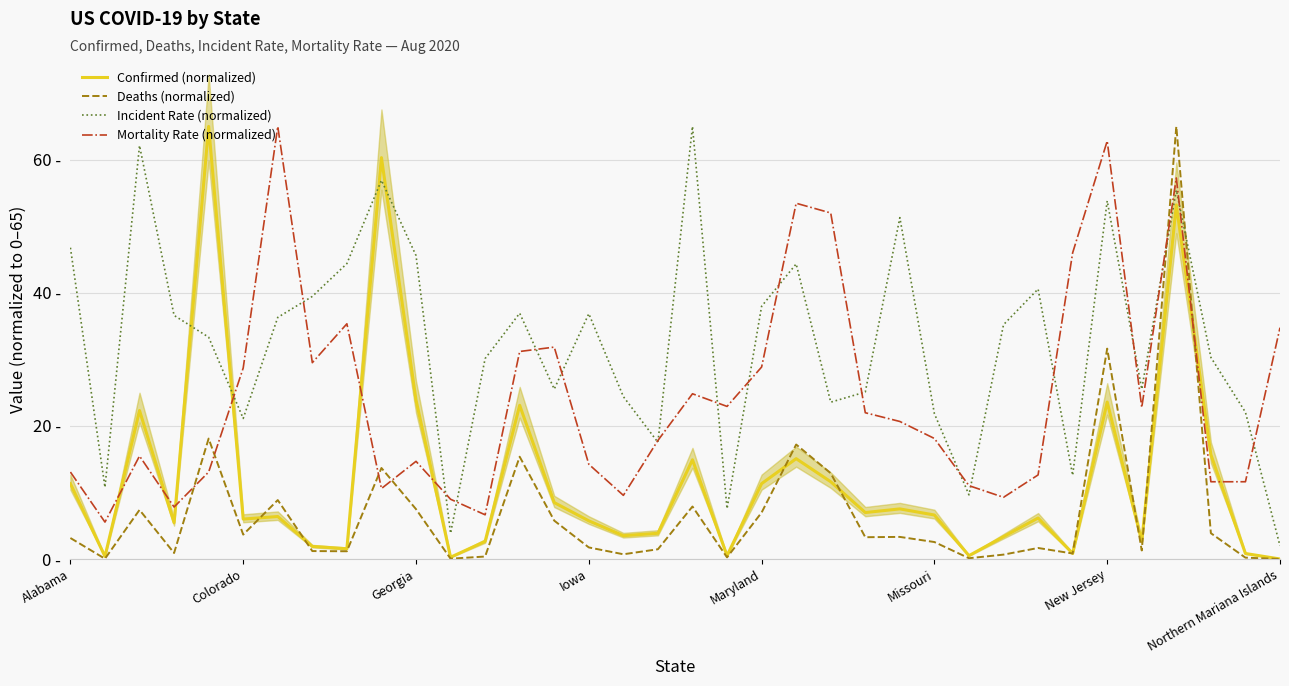

What are all the series names shown in the legend?

Confirmed (normalized), Deaths (normalized), Incident Rate (normalized), Mortality Rate (normalized)